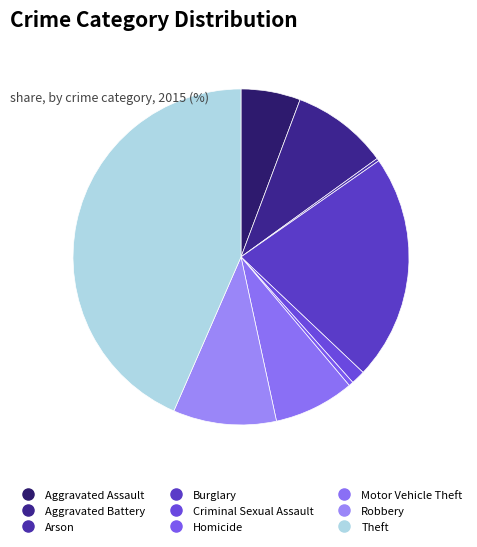

True or false: Arson accounts for 9% of the total.

False